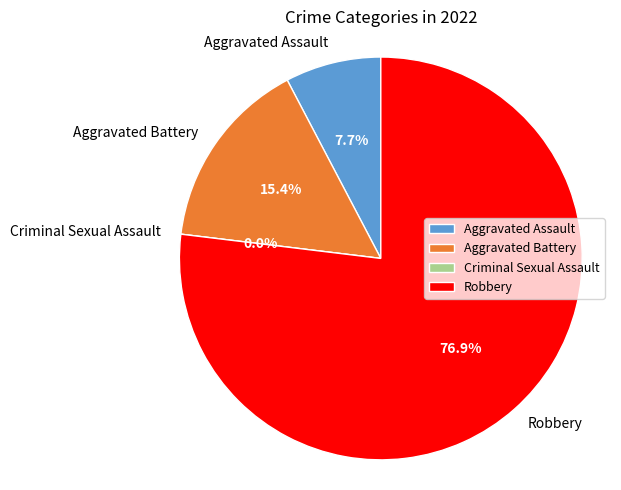

How much of the chart is everything except Aggravated Battery?

84.6%